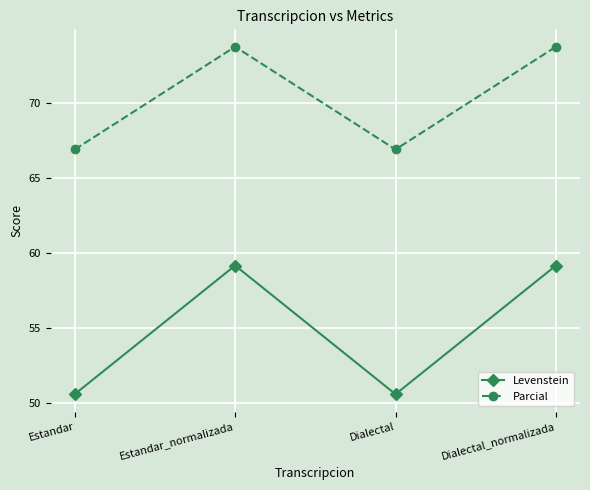

What is the total value across all series at Estandar?

117.4